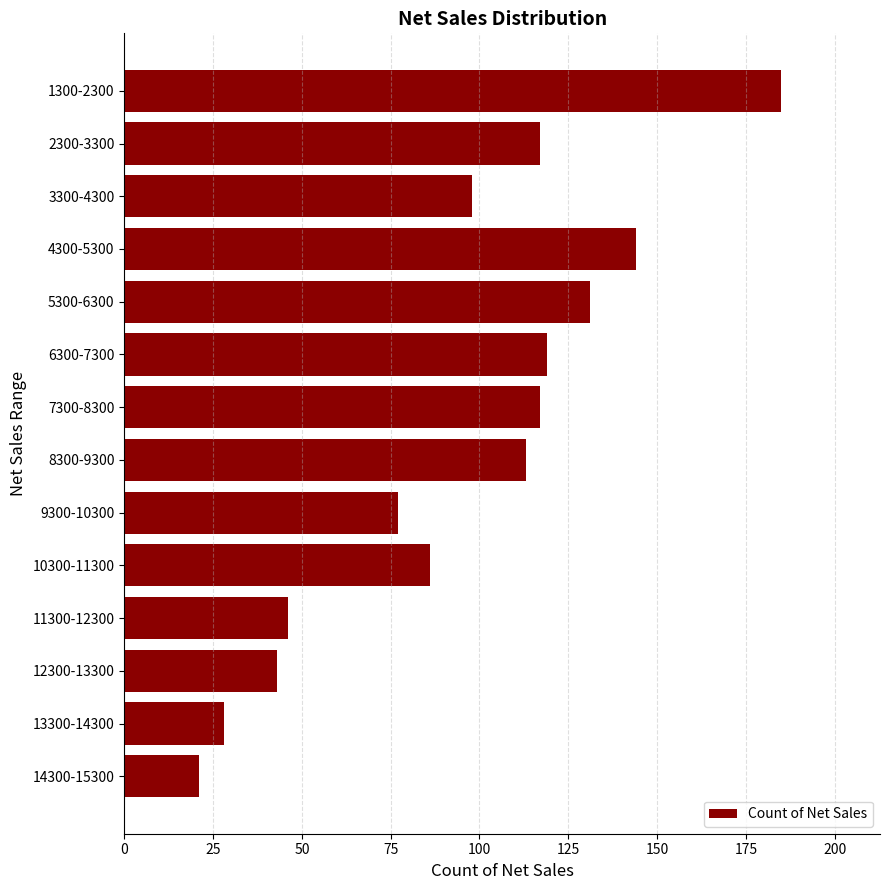

What is the change in value from 5300-6300 to 8300-9300?

-18